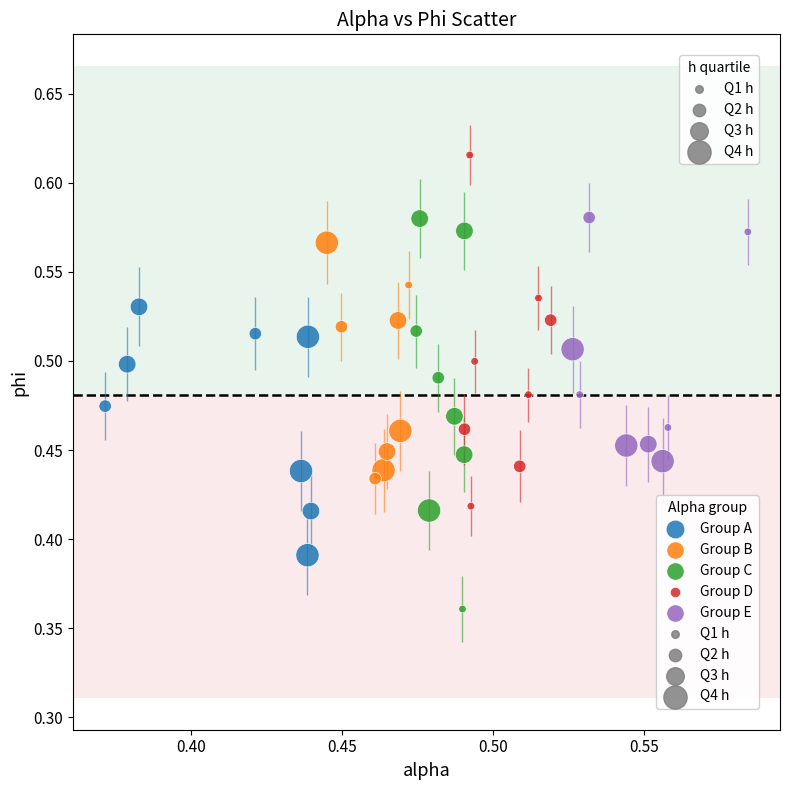

Which series contains the lowest Y value?

Group C